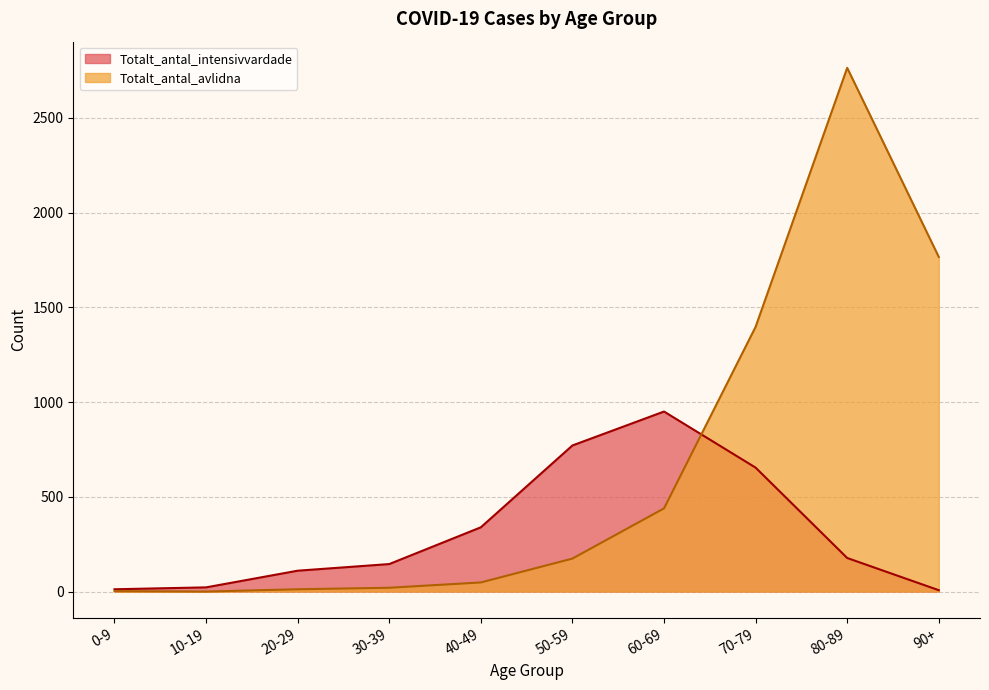

Between which two adjacent categories do Totalt_antal_avlidna and Totalt_antal_intensivvardade first intersect?

60-69 and 70-79